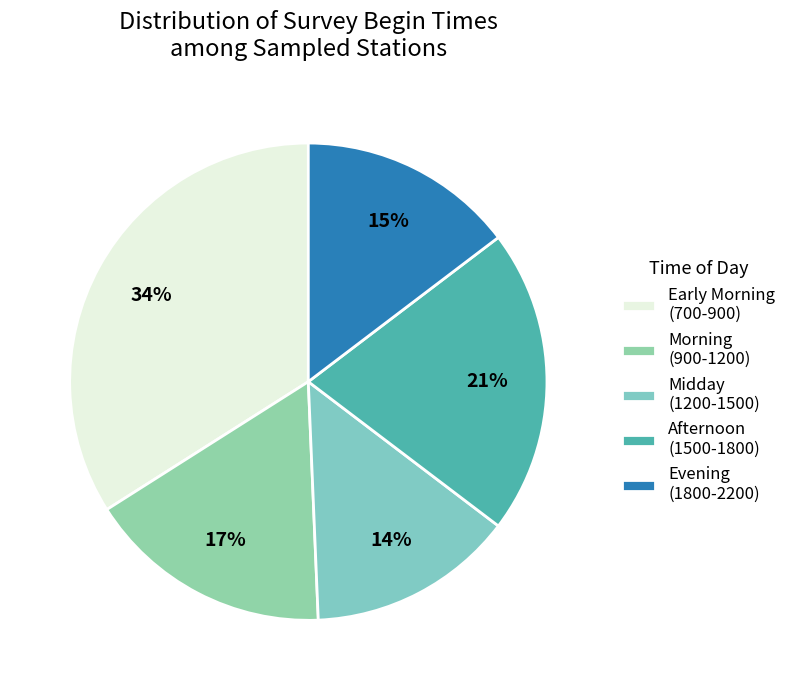

How many slices are in this pie chart?

5